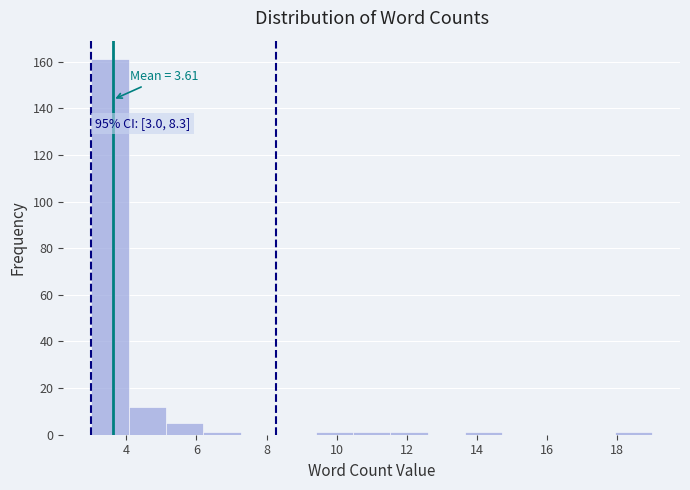

Which range on the x-axis has the tallest bar?

3.0 to 4.0